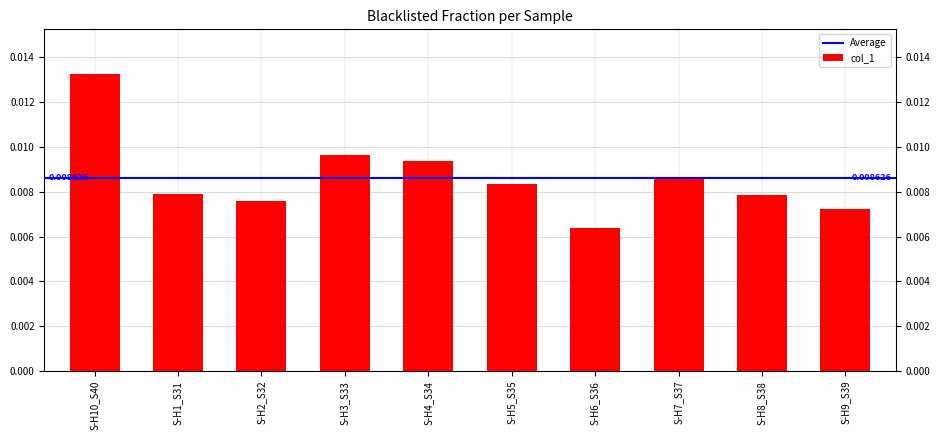

Between S-H4_S34 and S-H9_S39, which is larger?

S-H4_S34